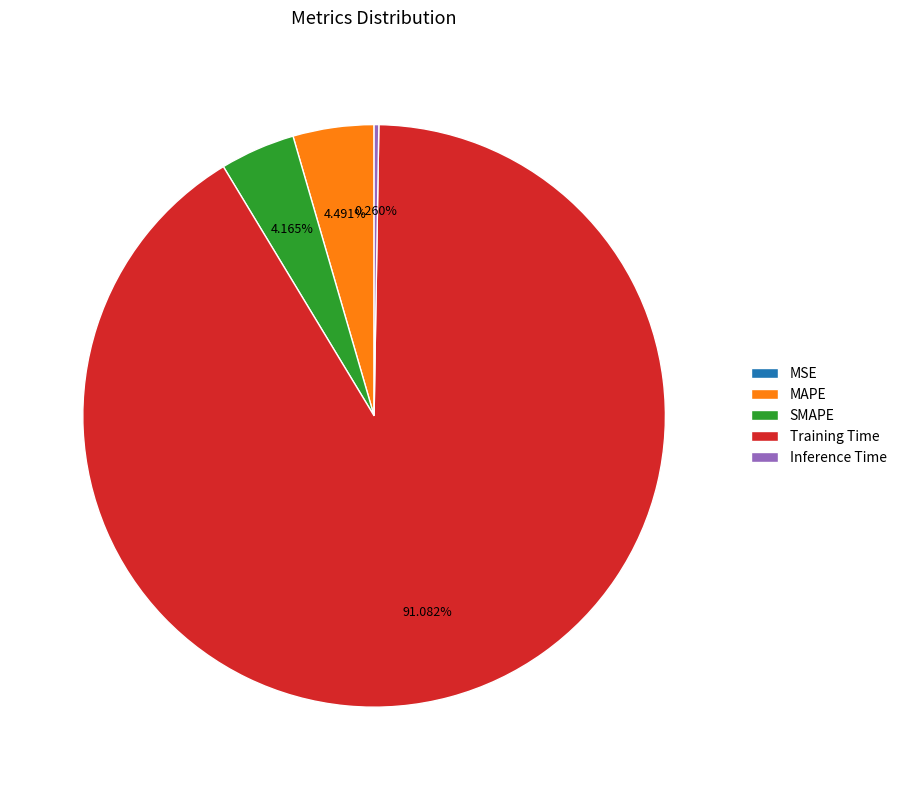

Which category has the biggest portion of the pie?

Training Time